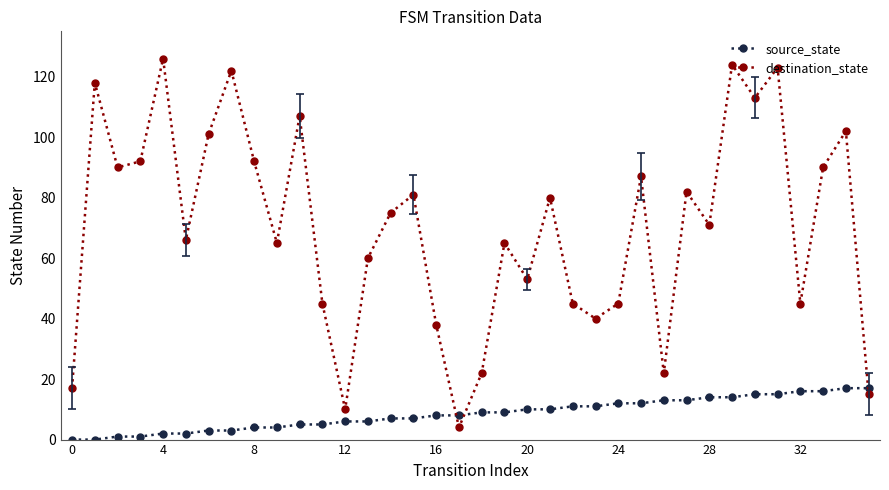

In destination_state, how many points are lower than both neighbors (excluding endpoints)?

11